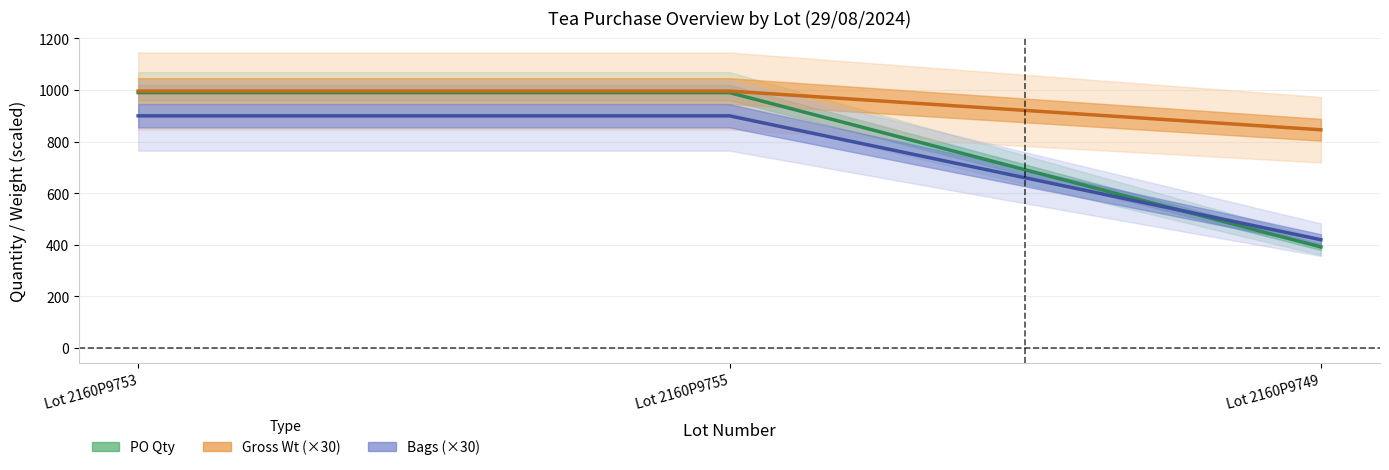

True or false: Bags (center) has a value of 1513.7 at Lot 2160P9753.

False